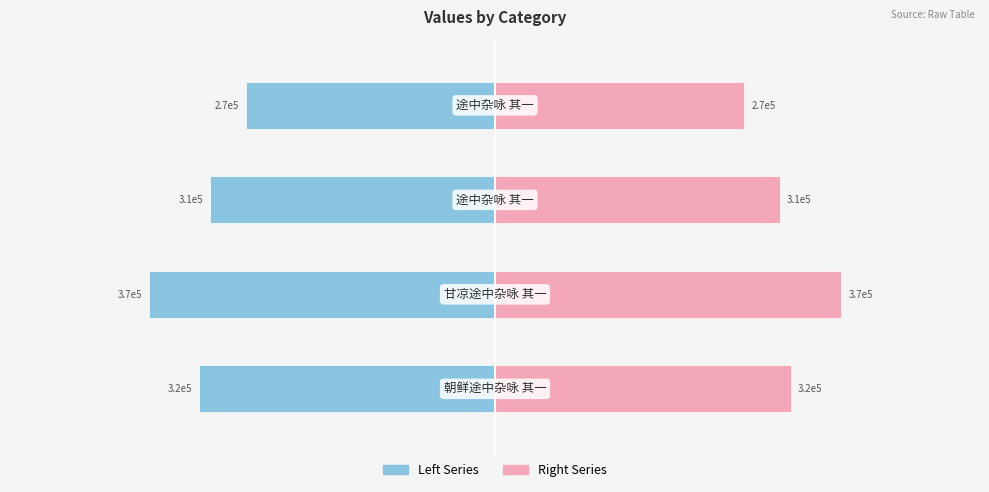

What is the difference between the highest and lowest values at 0?

637175.0